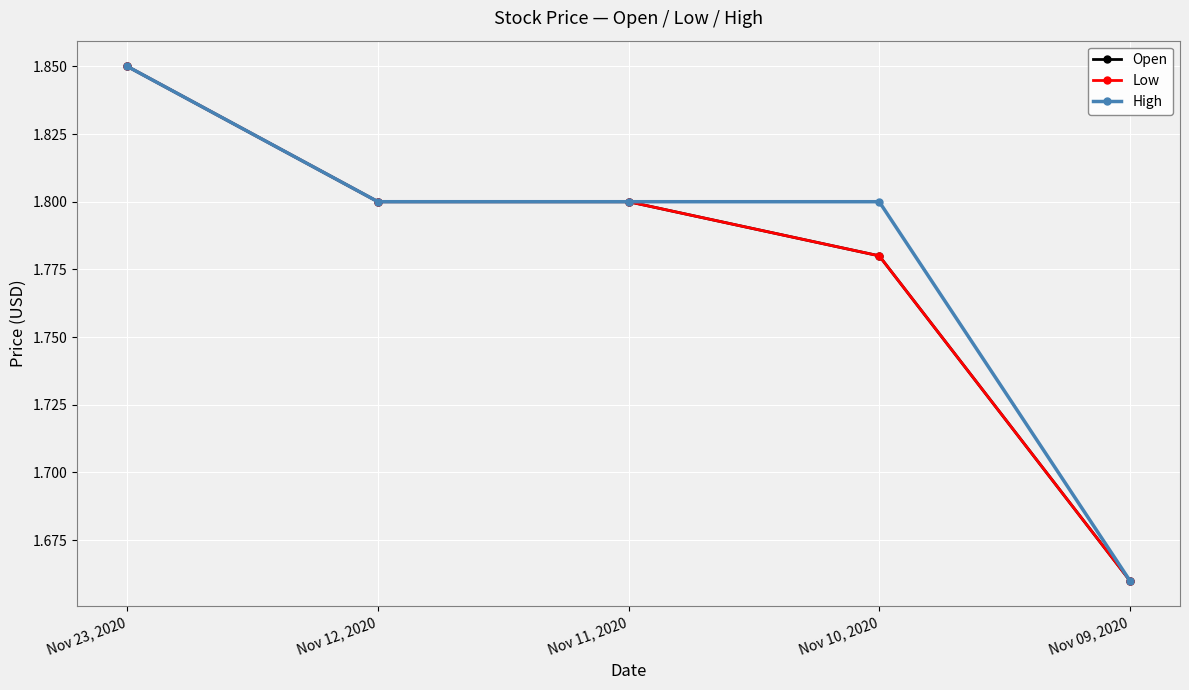

Is it true that Open equals 0.4 at Nov 11, 2020?

False